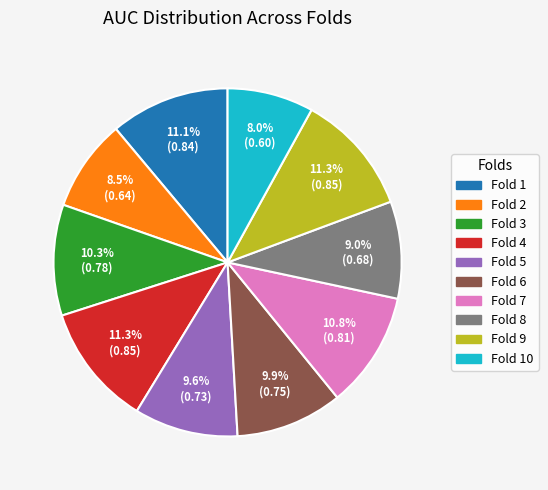

Is there a majority slice in this chart?

No